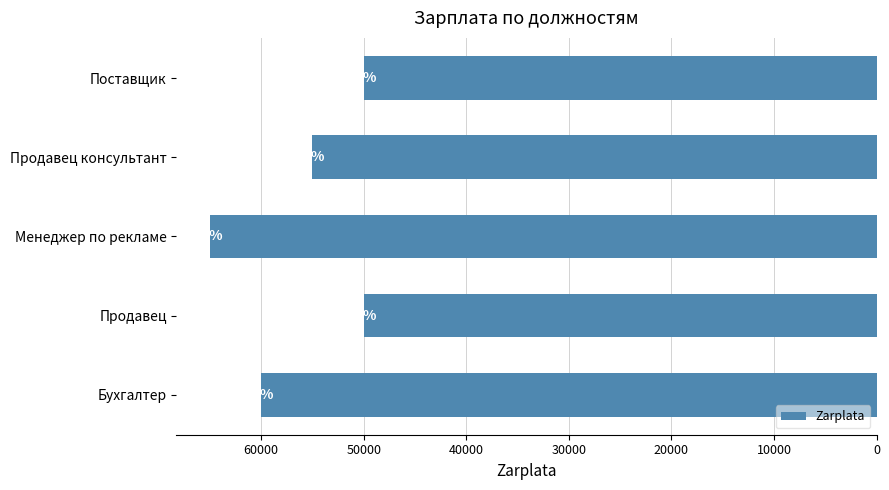

How many bars are there in total?

5